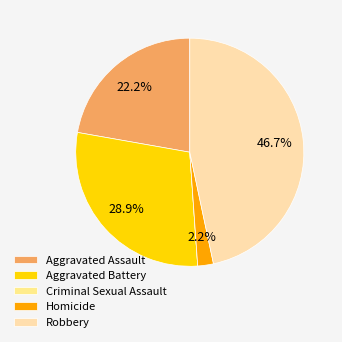

Rank the categories by value from lowest to highest.

Criminal Sexual Assault, Homicide, Aggravated Assault, Aggravated Battery, Robbery